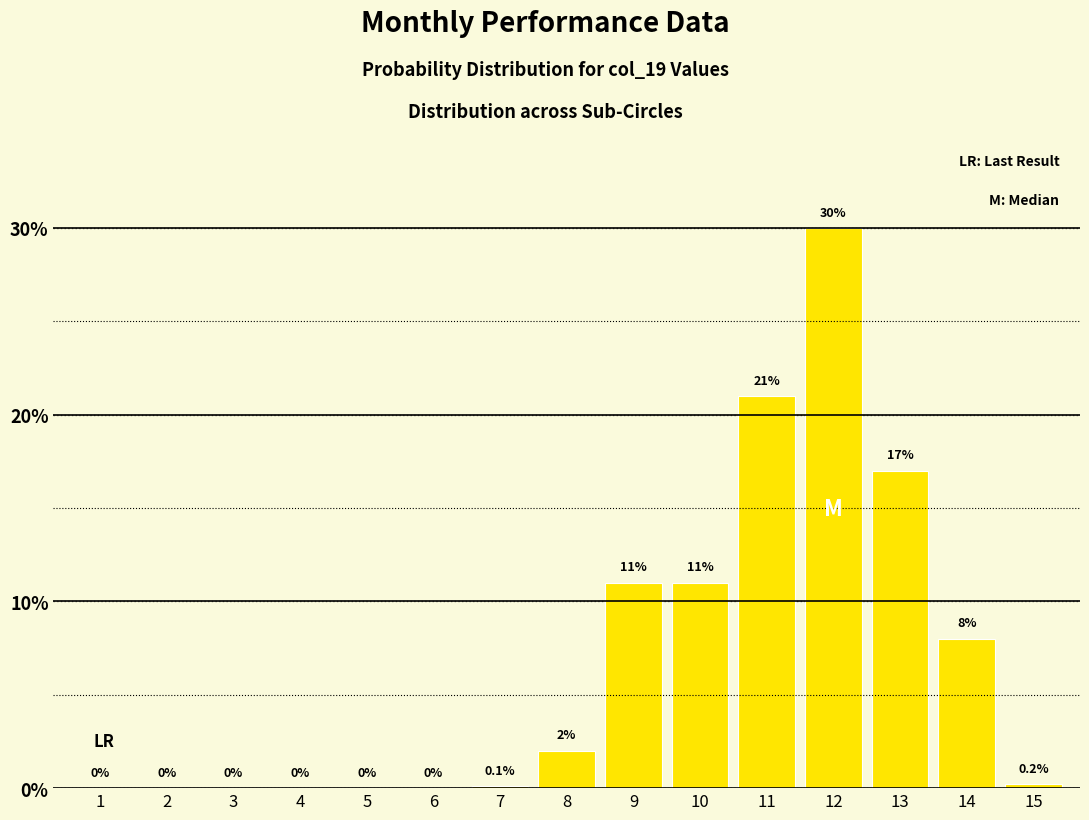

Reading right to left, what are all the values shown in this chart?

15=0.2	14=8.0	13=17.0	12=30.0	11=21.0	10=11.0	9=11.0	8=2.0	7=0.1	6=0.0	5=0.0	4=0.0	3=0.0	2=0.0	1=0.0